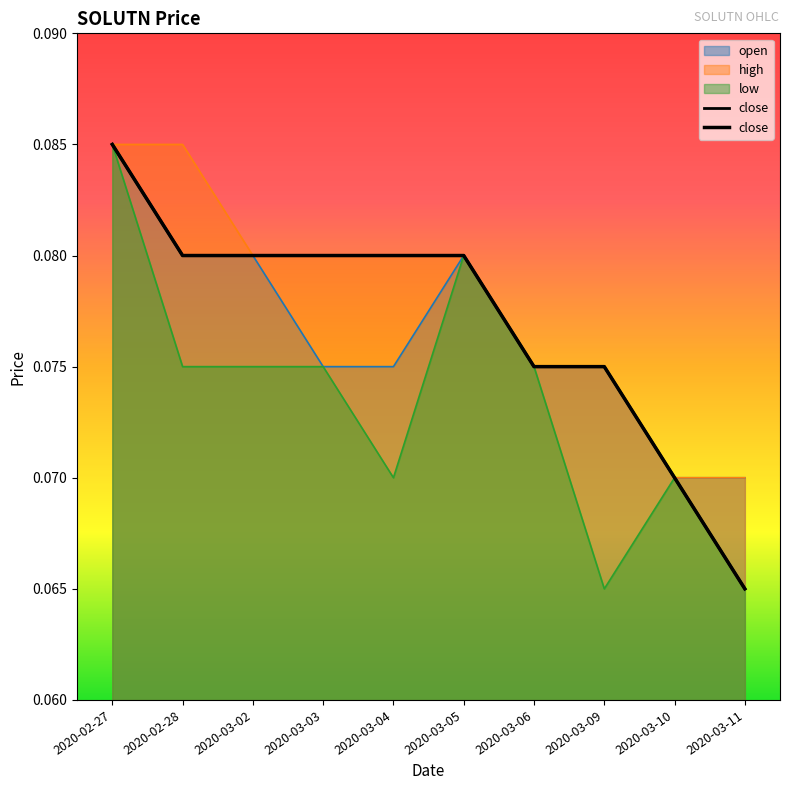

Which has a higher value, 2020-03-09 or 2020-02-28?

2020-02-28